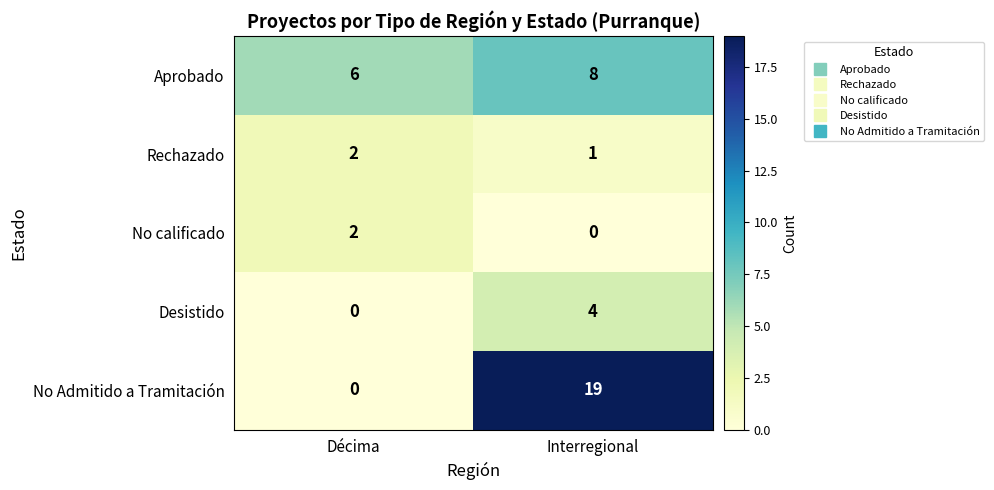

Rank the categories by No calificado value from lowest to highest.

Interregional, Décima